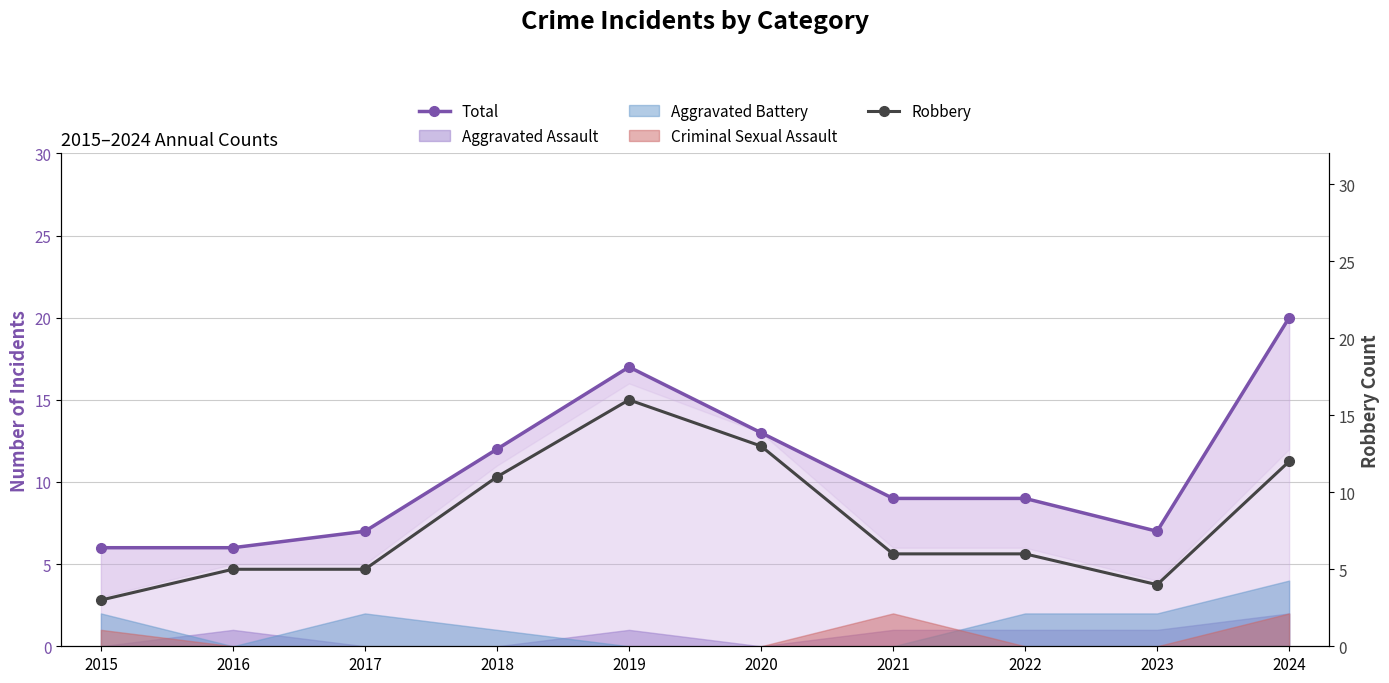

What is the highest value of the Total series?

20